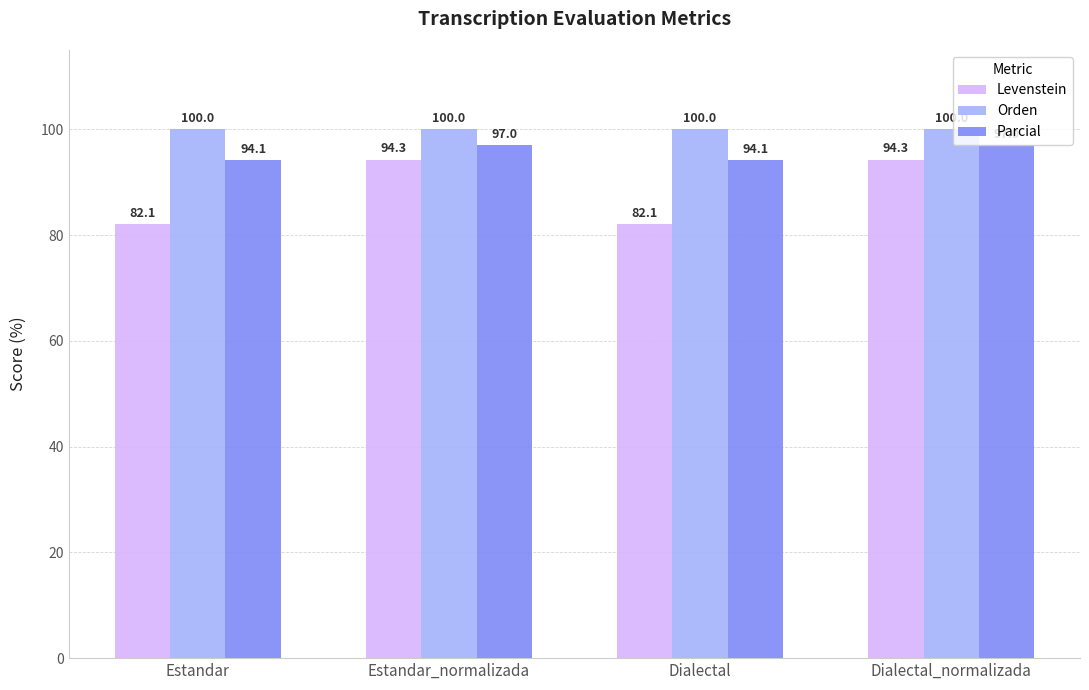

Rank the series at Dialectal from highest to lowest value.

Orden, Parcial, Levenstein